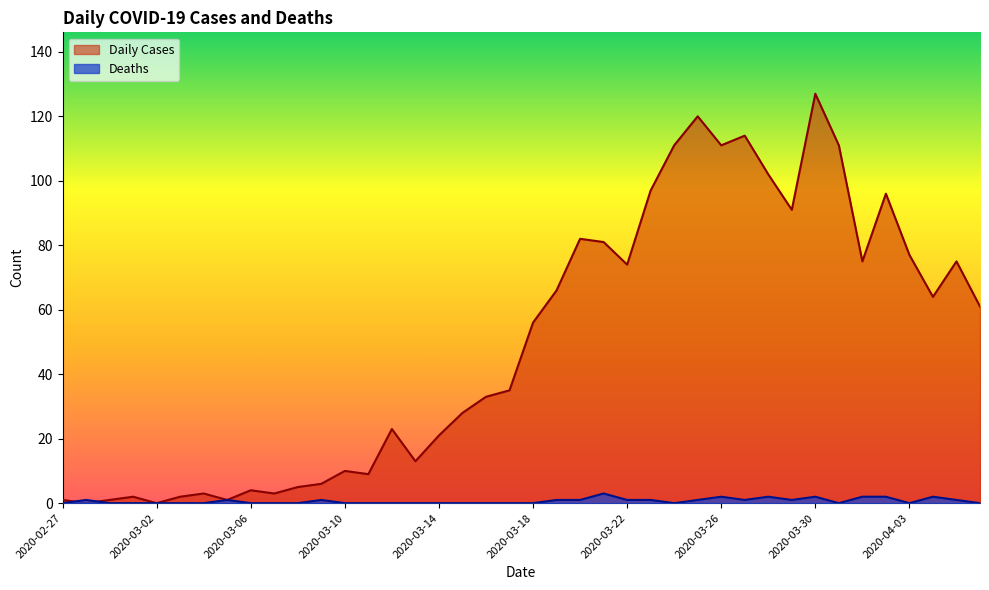

What is the spread (max minus min) of values at 2020-03-03?

2